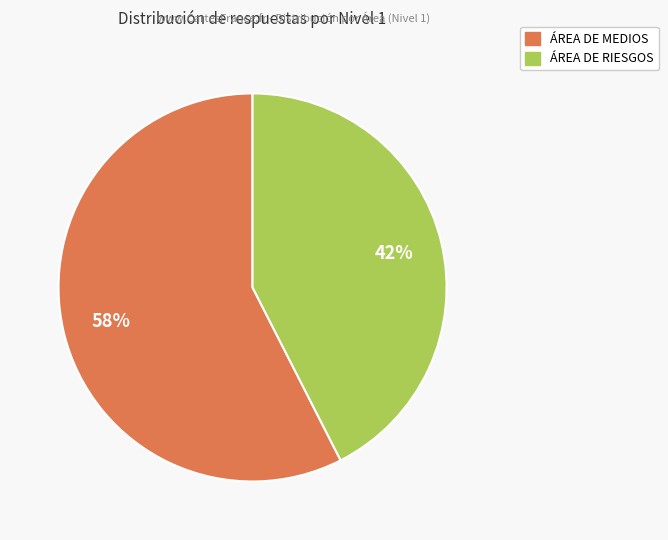

Is there any slice that represents more than half of the pie?

Yes